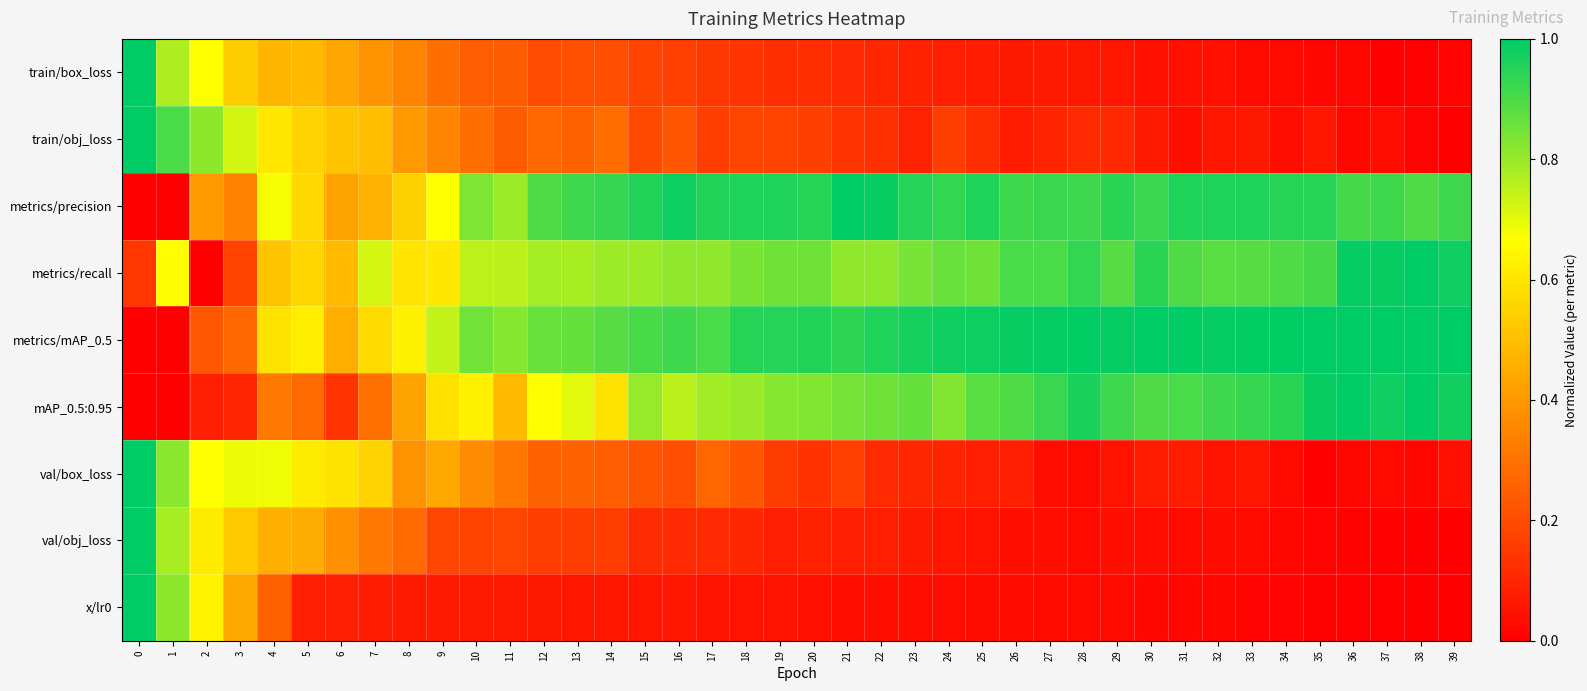

Count the number of data series in this chart.

9